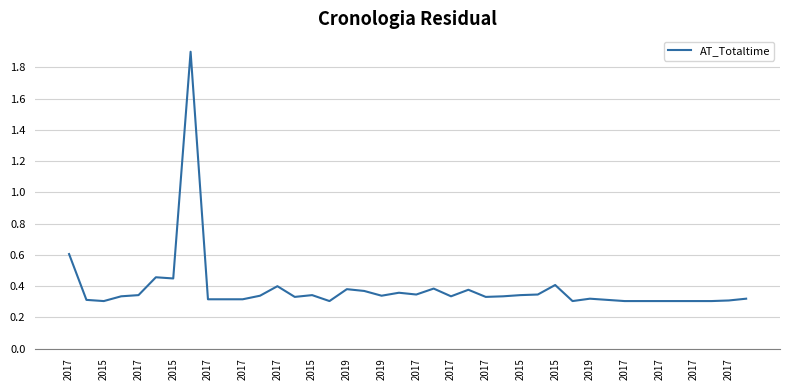

What is the difference between the maximum and minimum values?

1.6